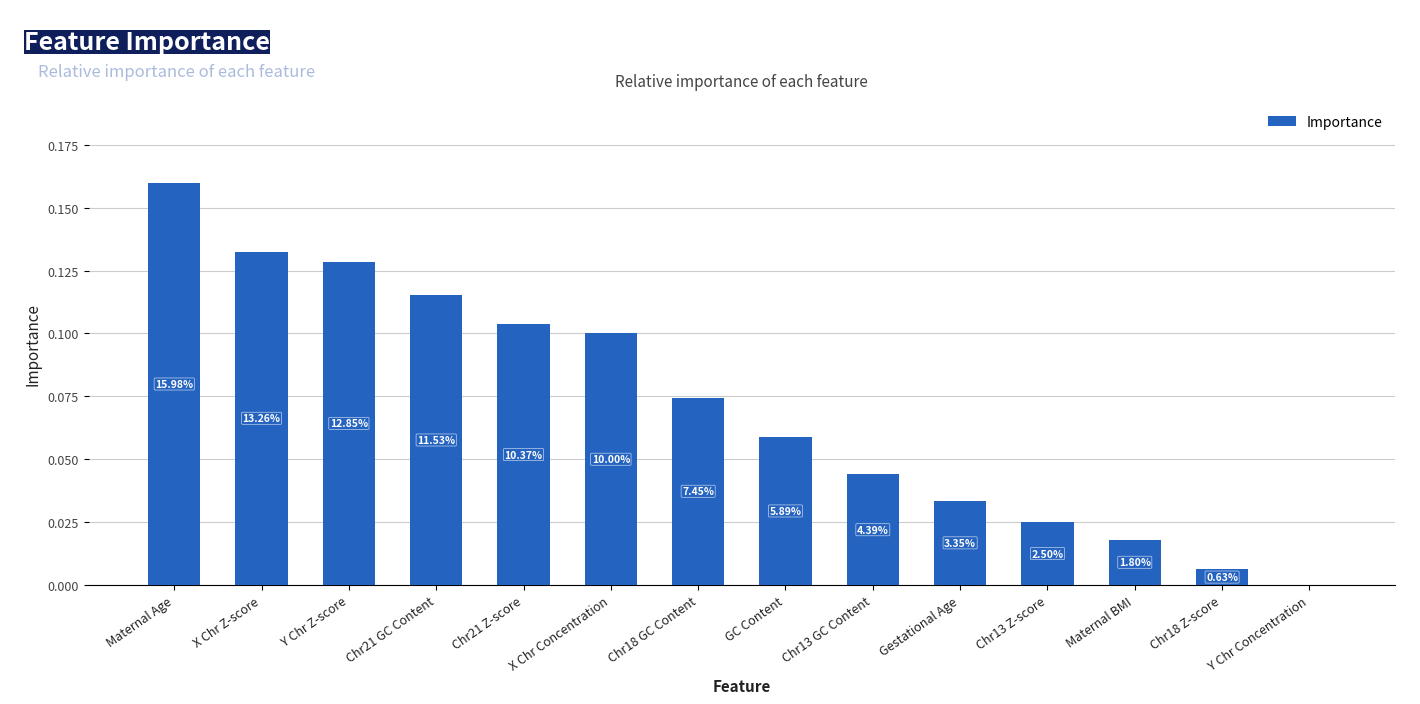

What is the difference between the maximum and minimum values?

0.2